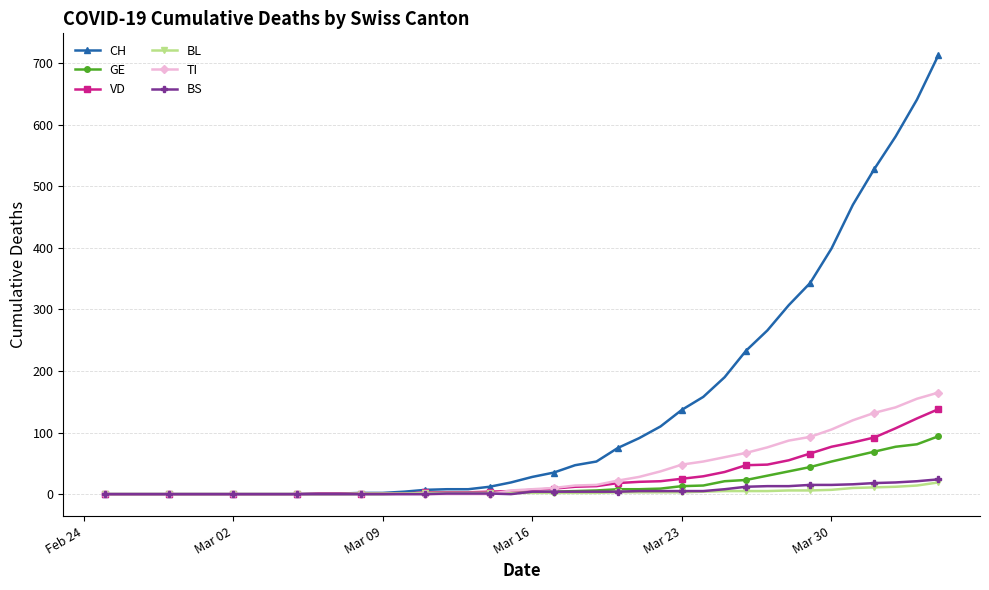

What is the greatest value displayed?

713